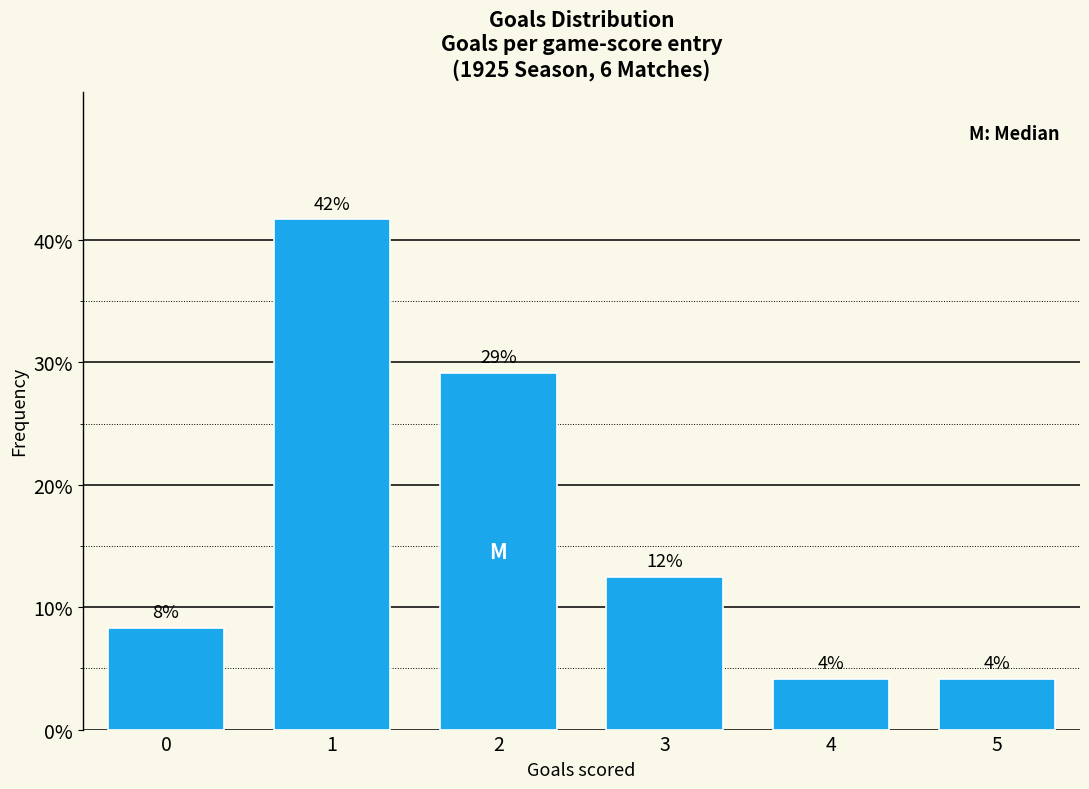

How many bars are there in total?

6